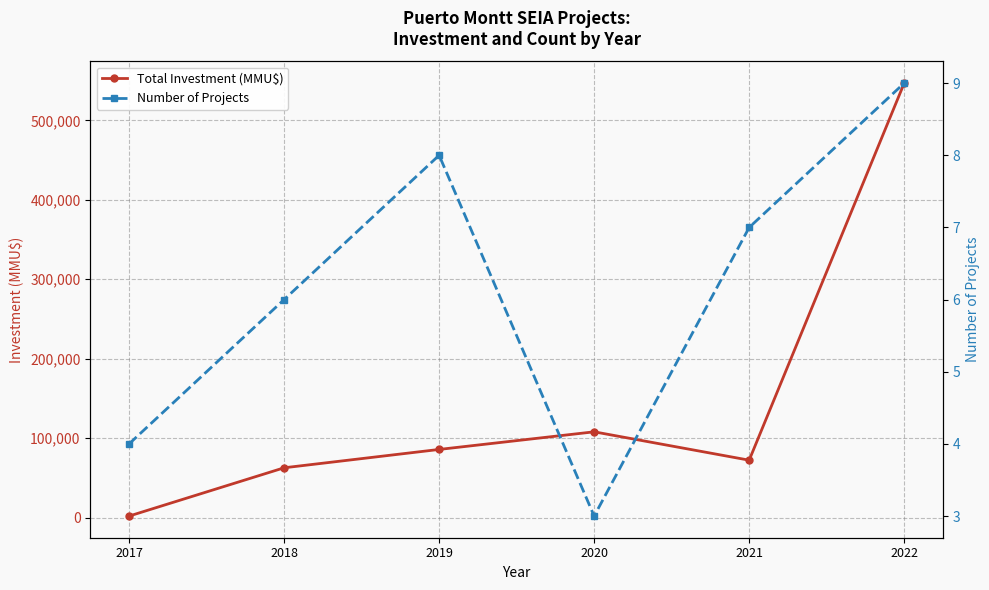

At which category does Number of Projects reach its first local peak?

2019